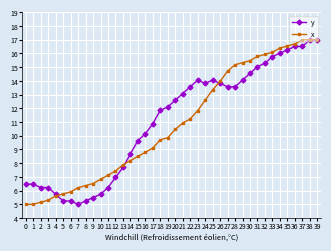

True or false: y has a value of 10.4 at 12.

False